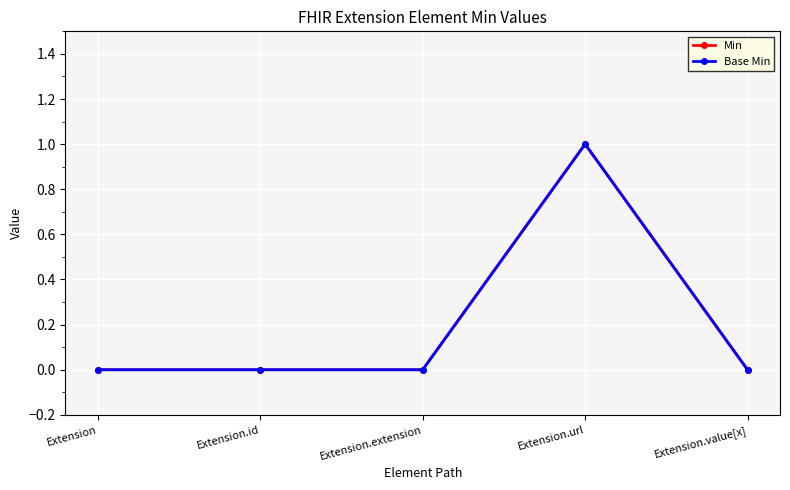

At which label is Min closest to 0?

Extension